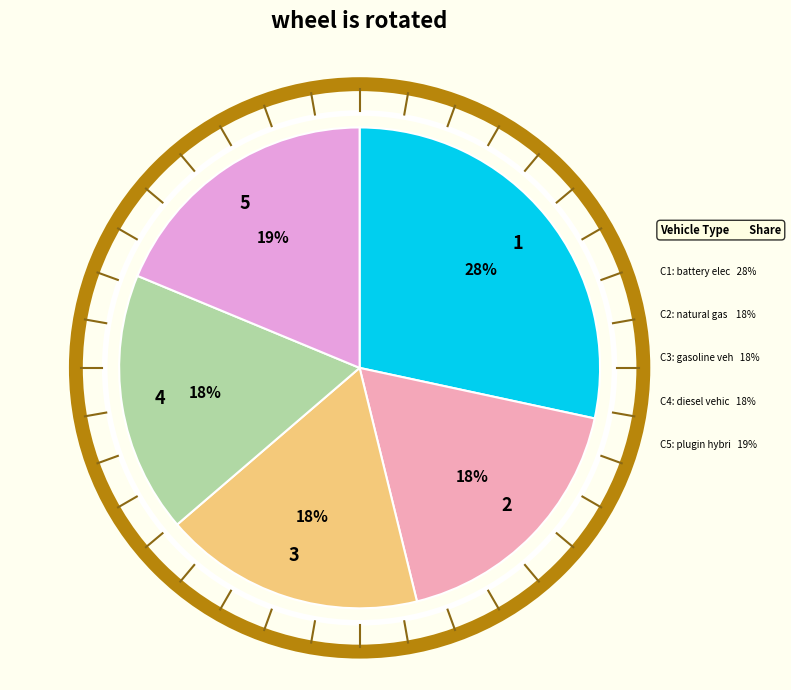

Rank the categories by value from highest to lowest.

battery electric vehicle, plugin hybrid vehicle, natural gas vehicle, gasoline vehicle, diesel vehicle